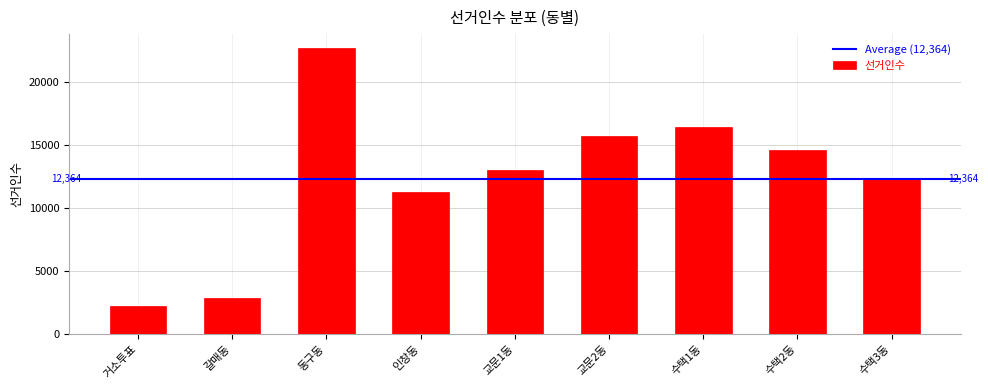

Reading left to right, transcribe all the data shown in this chart.

거소투표=2265	갈매동=2866	동구동=22699	인창동=11322	교문1동=13005	교문2동=15725	수택1동=16462	수택2동=14623	수택3동=12308